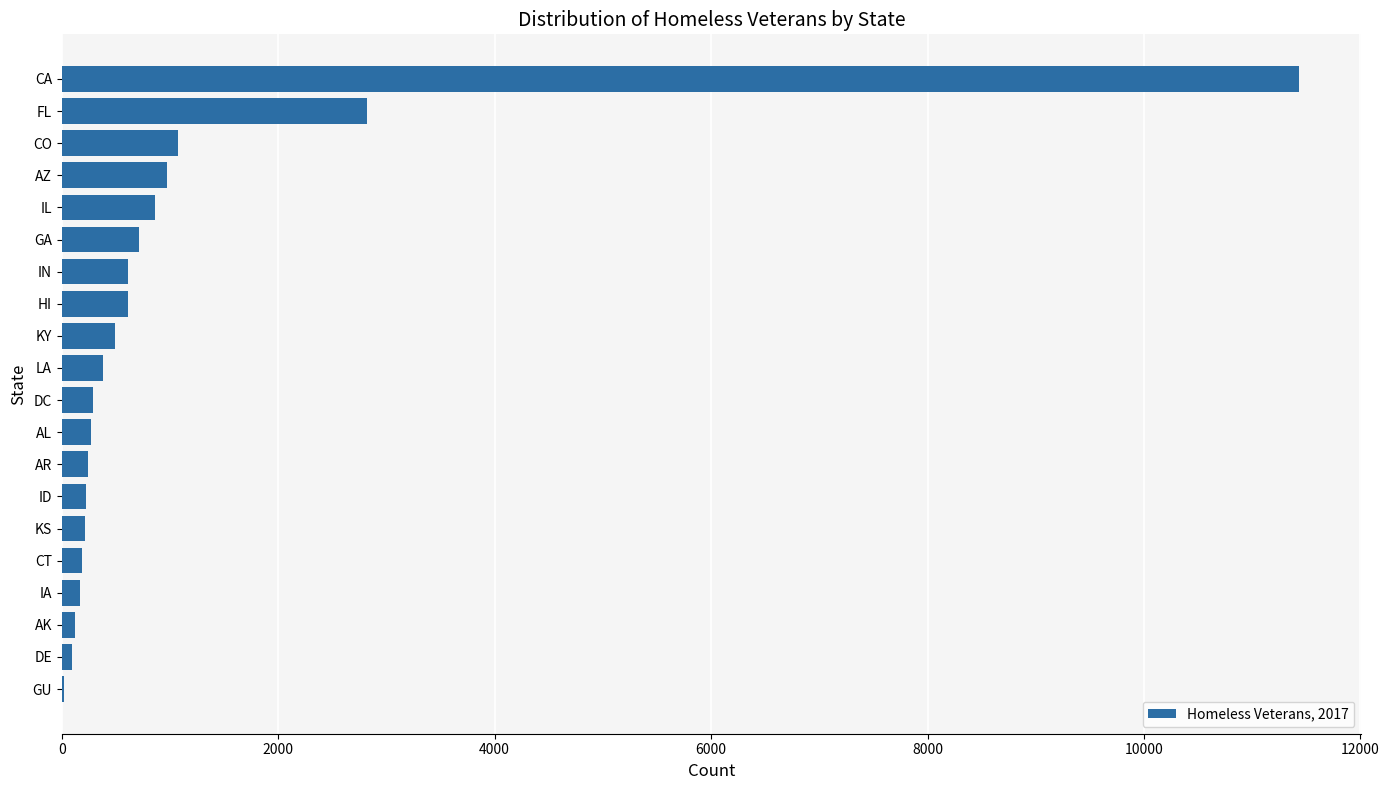

Which label corresponds to the largest value in the chart?

CA